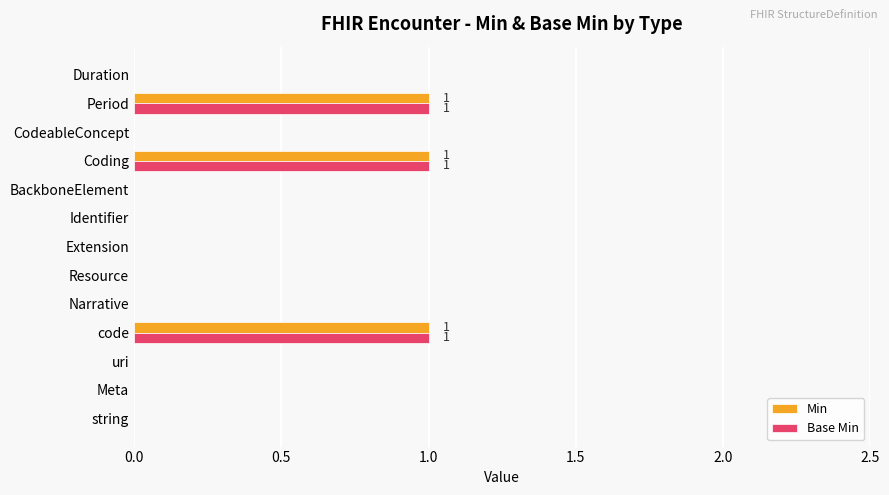

True or false: Min has a value of 0 at code.

False